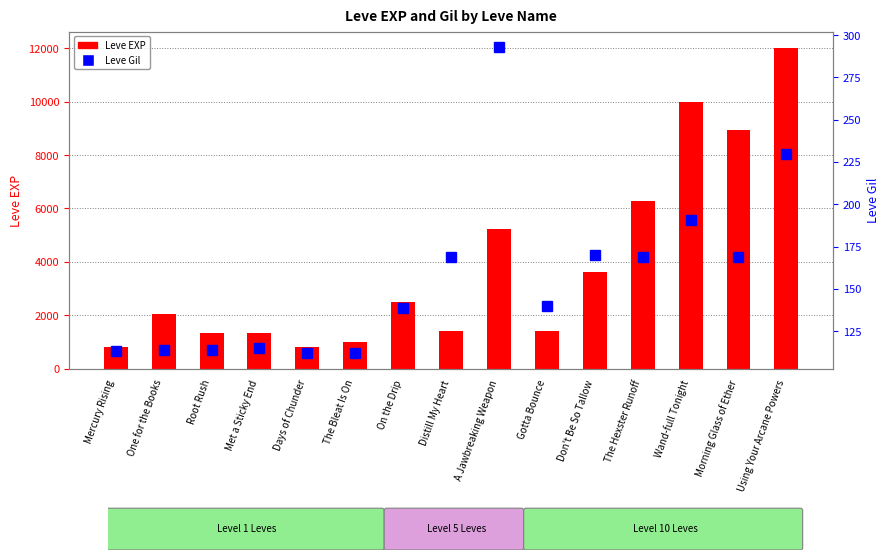

Rank the categories by Leve EXP value from highest to lowest.

Using Your Arcane Powers, Wand-full Tonight, Morning Glass of Ether, The Hexster Runoff, A Jawbreaking Weapon, Don't Be So Tallow, On the Drip, One for the Books, Distill My Heart, Gotta Bounce, Root Rush, Met a Sticky End, The Bleat Is On, Mercury Rising, Days of Chunder